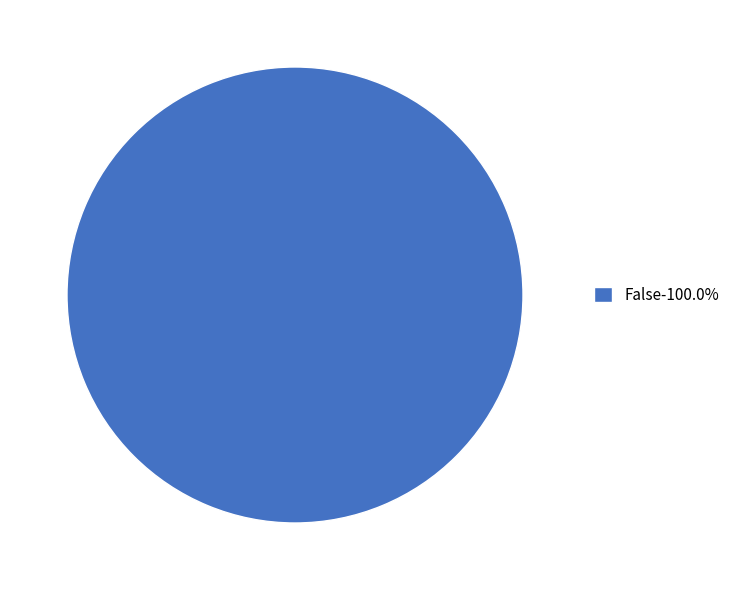

Does any single category account for the majority?

Yes